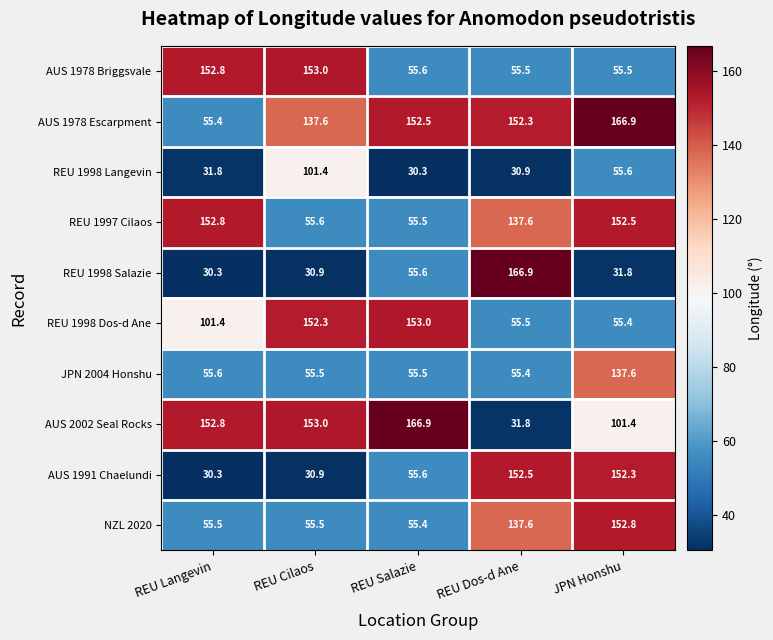

How many values in the REU 1997 Cilaos series are below 137?

2